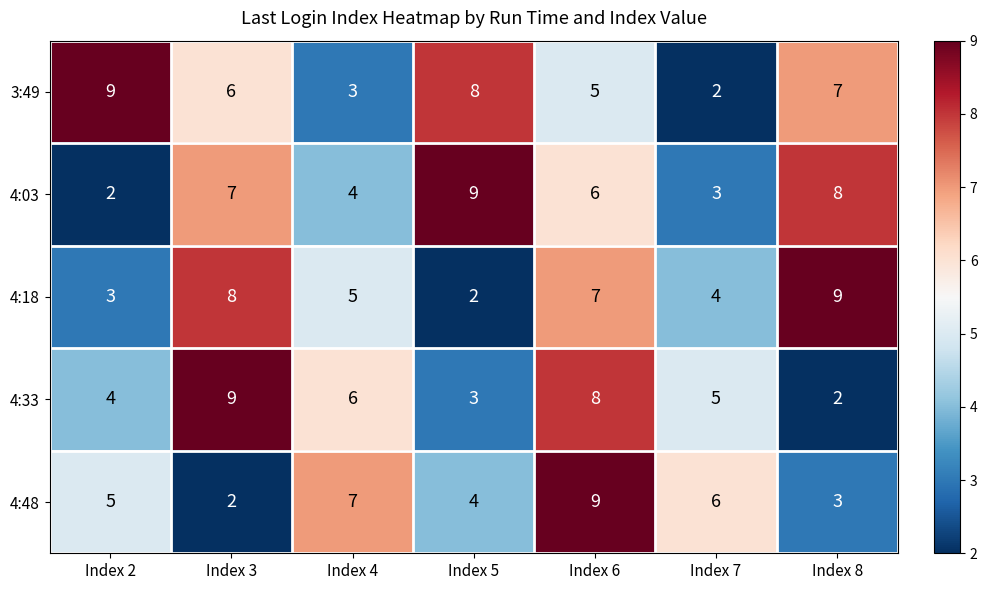

What is the difference between the highest and lowest values at Index 4?

4